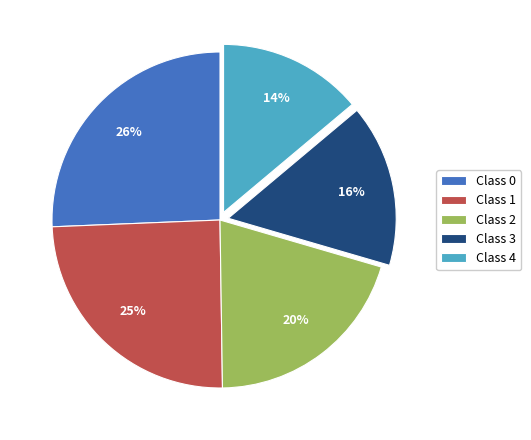

How many segments does this pie chart have?

5